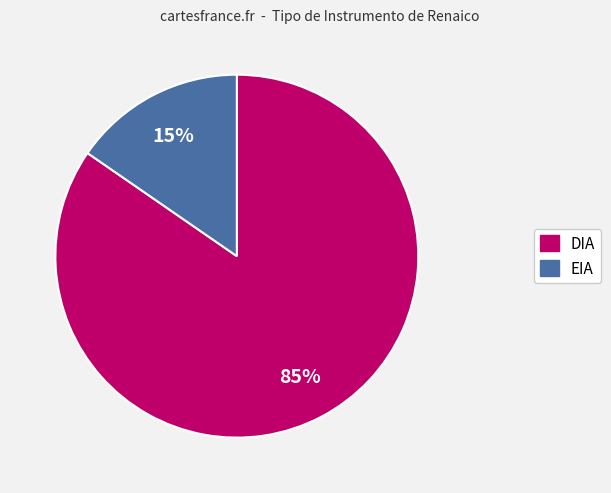

The DIA slice represents 85% of the pie. True or false?

True